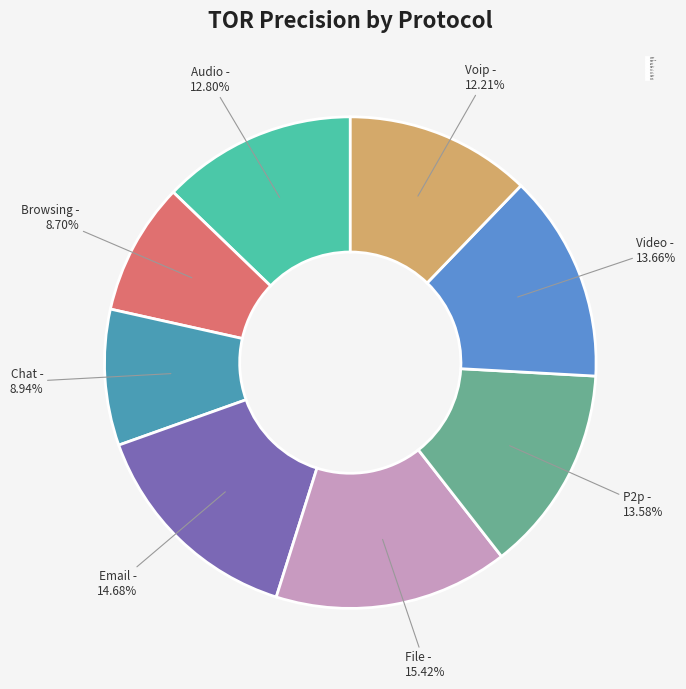

To the nearest percent, what is the average slice percentage?

12%